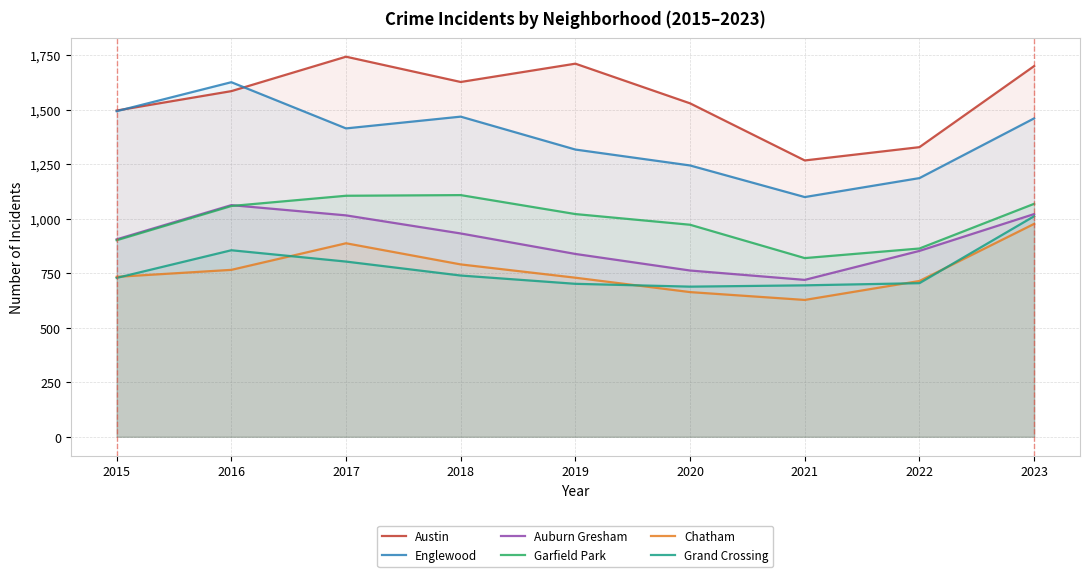

Between 2021 and 2016, which is larger?

2016